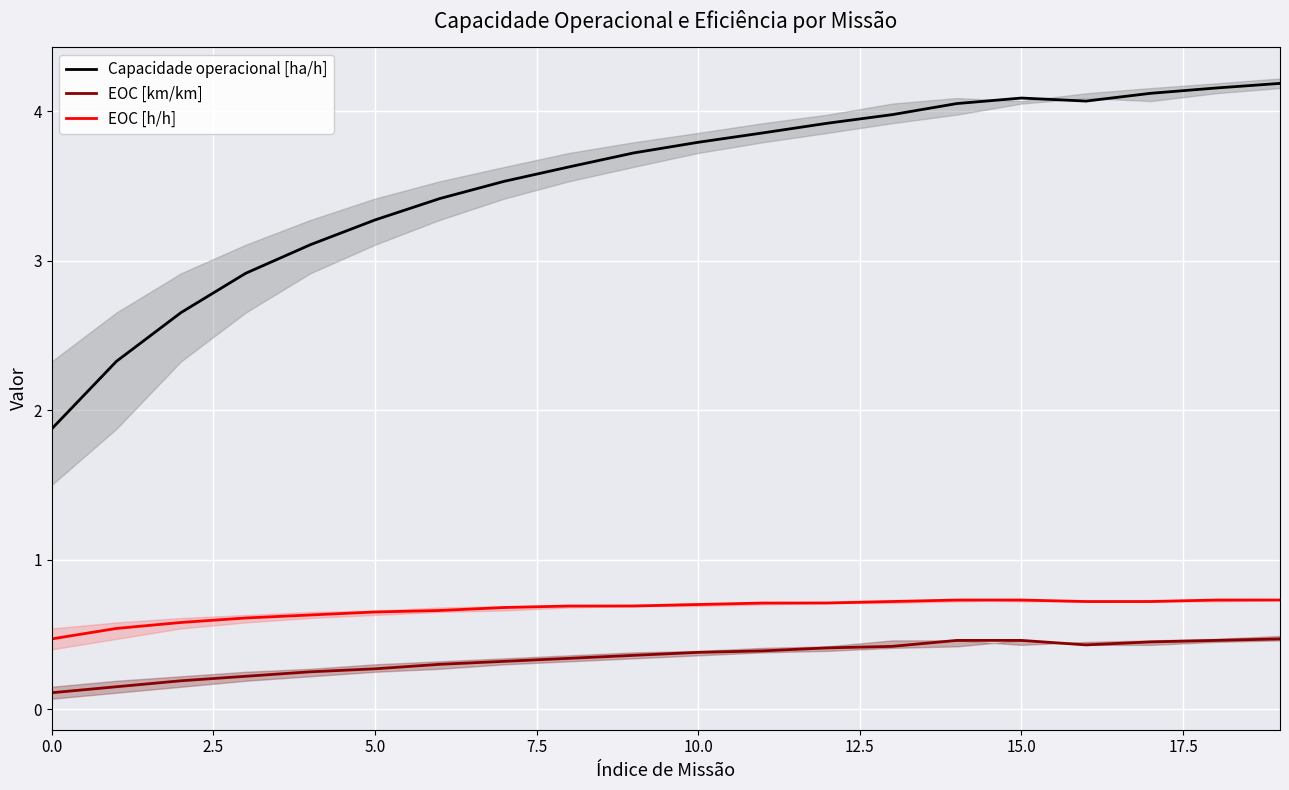

True or false: EOC [h/h] and Capacidade operacional [ha/h] intersect in this chart.

False